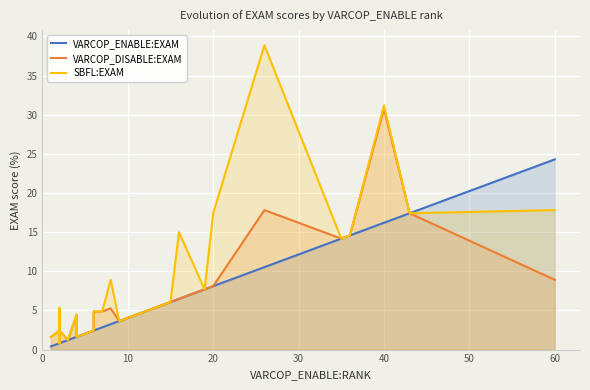

What is the minimum value shown in the chart?

0.4